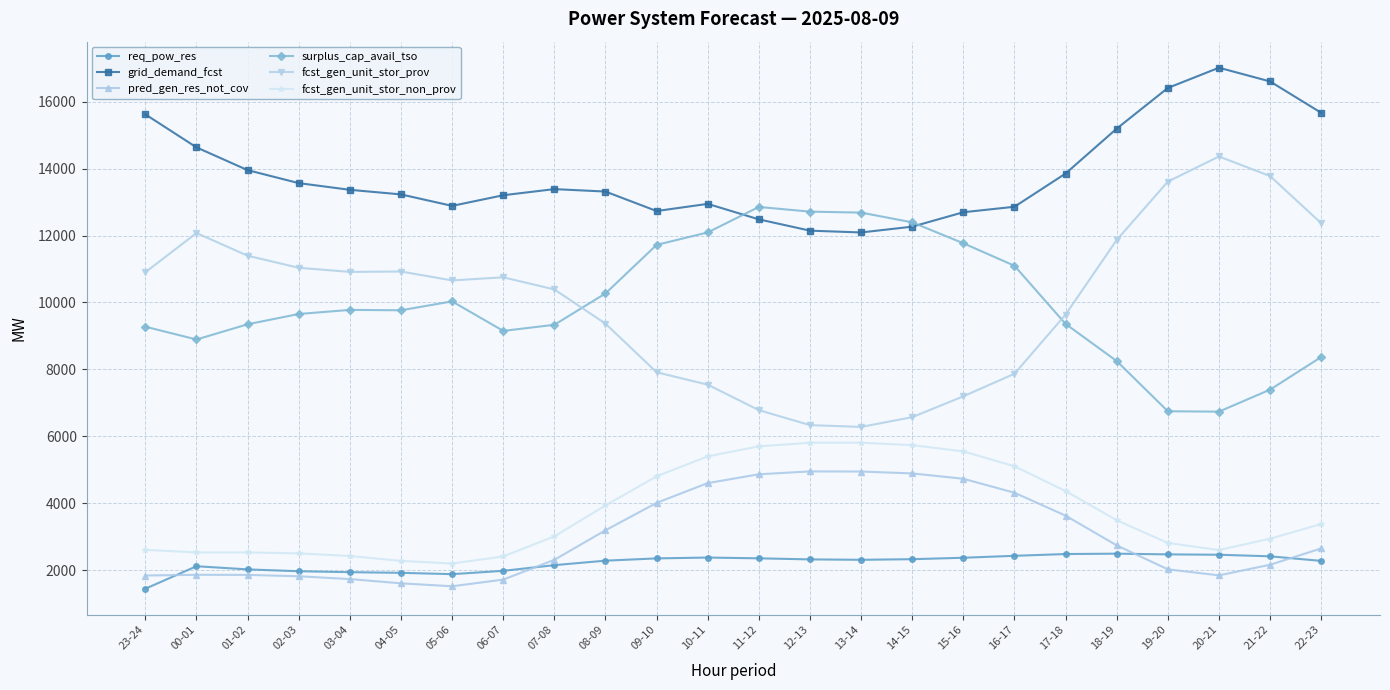

At which category does surplus_cap_avail_tso reach its first local valley?

00-01